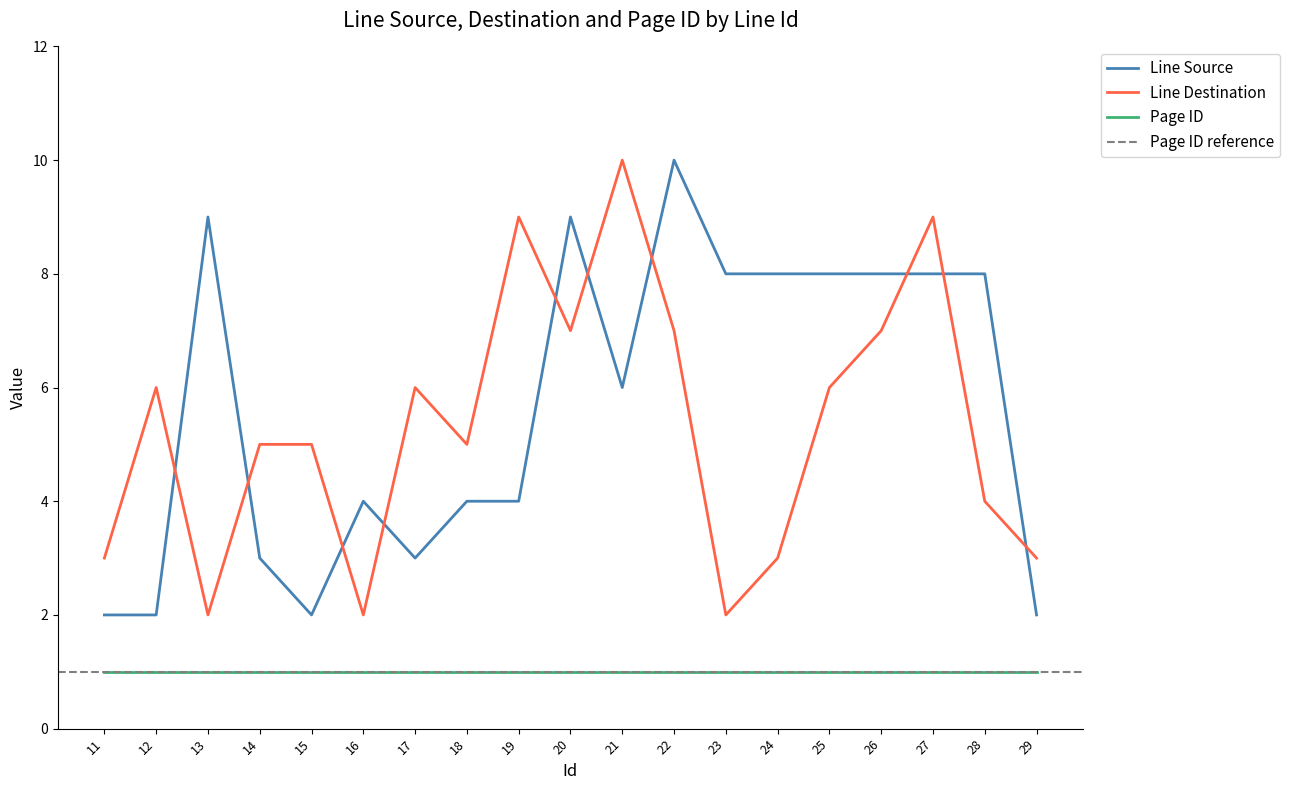

Read the Line Destination value at 20.

7